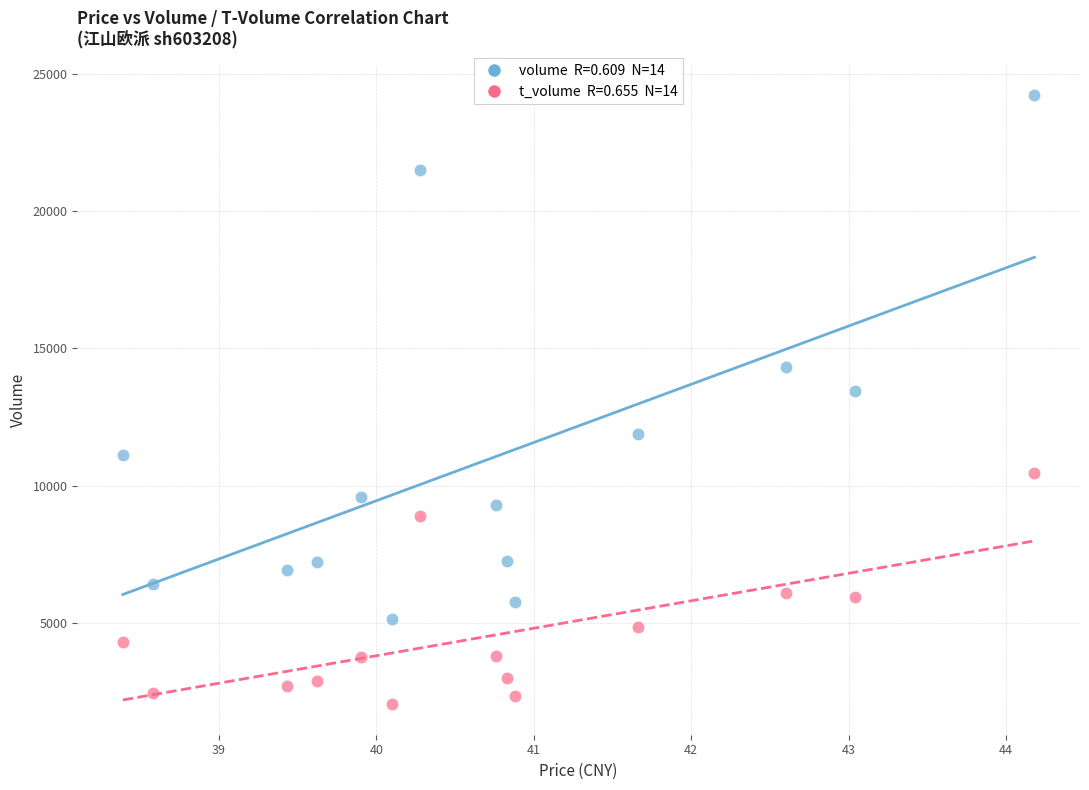

Across all data points, what is the range of Y values (max minus min)?

22190